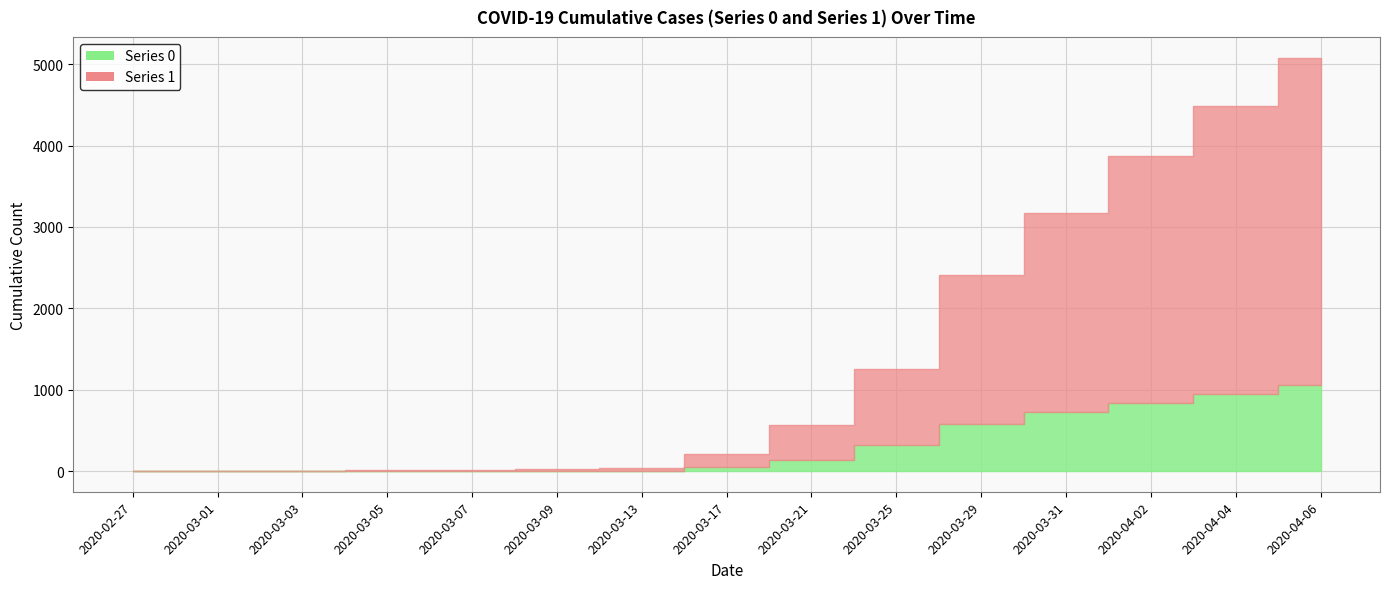

List the labels in order of 1 value, smallest first.

2020-02-27, 2020-03-01, 2020-03-03, 2020-03-05, 2020-03-07, 2020-03-09, 2020-03-13, 2020-03-17, 2020-03-21, 2020-03-25, 2020-03-29, 2020-03-31, 2020-04-02, 2020-04-04, 2020-04-06